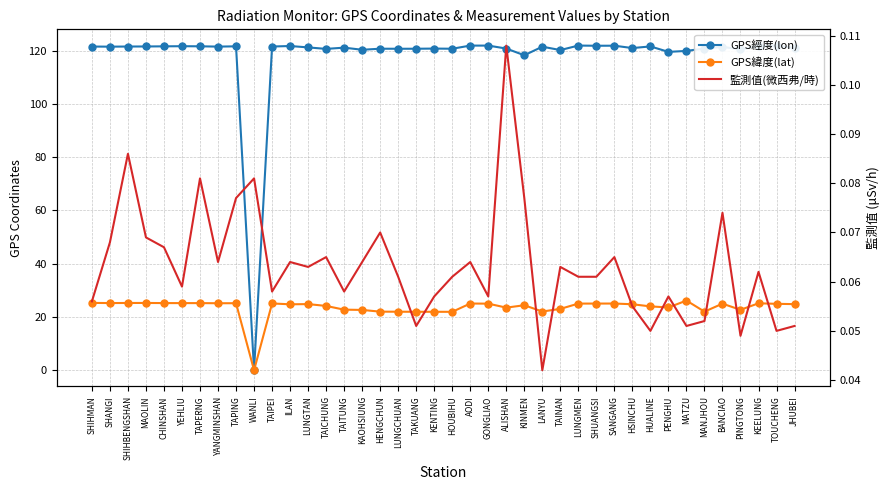

After their last crossing, which series has the higher values: 監測值(微西弗/時) or GPS緯度(lat)?

GPS緯度(lat)